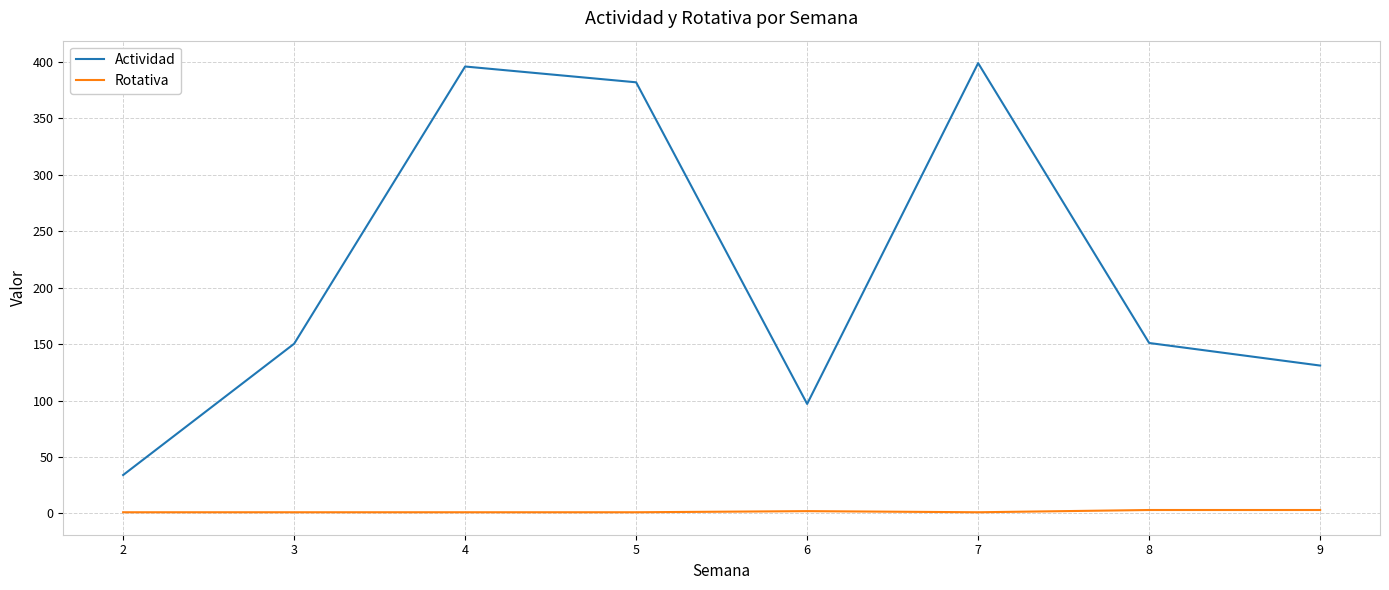

In Actividad, how many points are higher than both neighbors (excluding endpoints)?

2